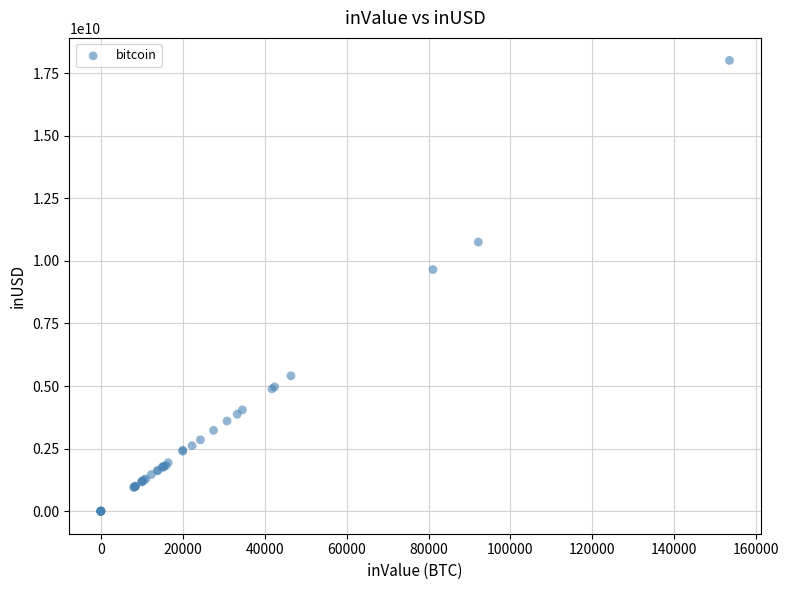

What Y value in the scatter plot is closest to 9005648665?

9655643860.3